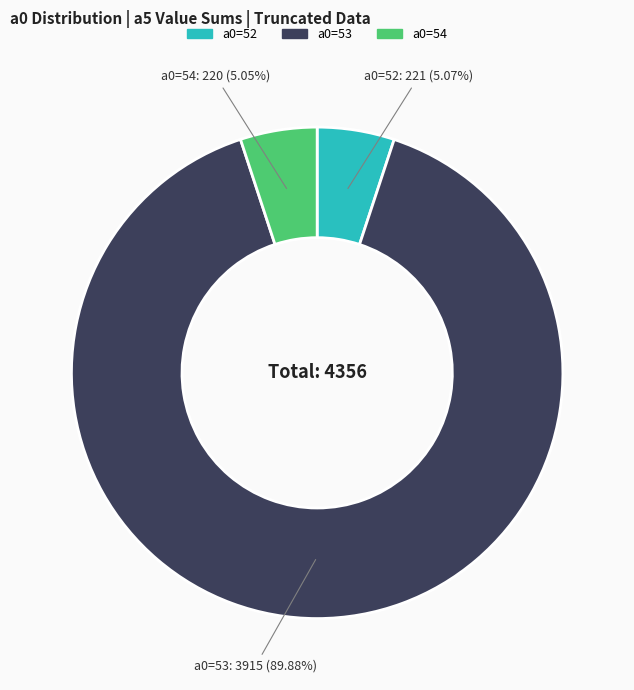

Is there any slice that represents more than half of the pie?

Yes